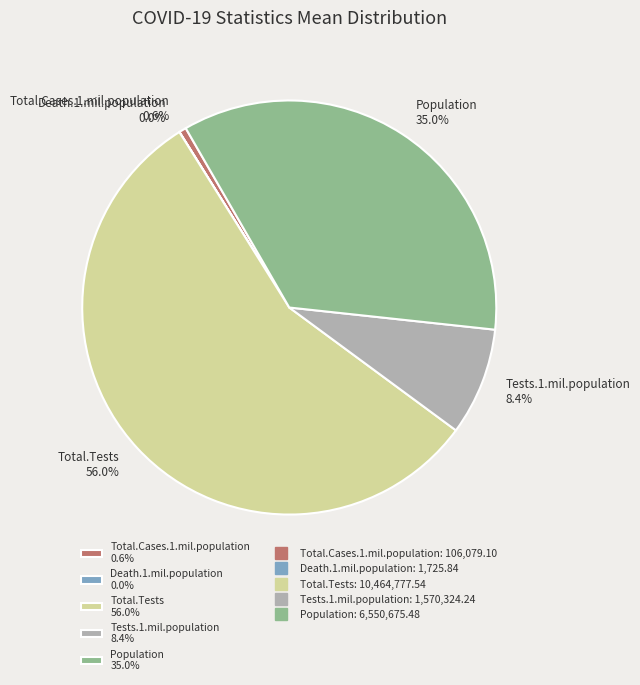

What is the total percentage of Tests.1.mil.population 8.4% and Total.Cases.1.mil.population 0.6%?

9.0%